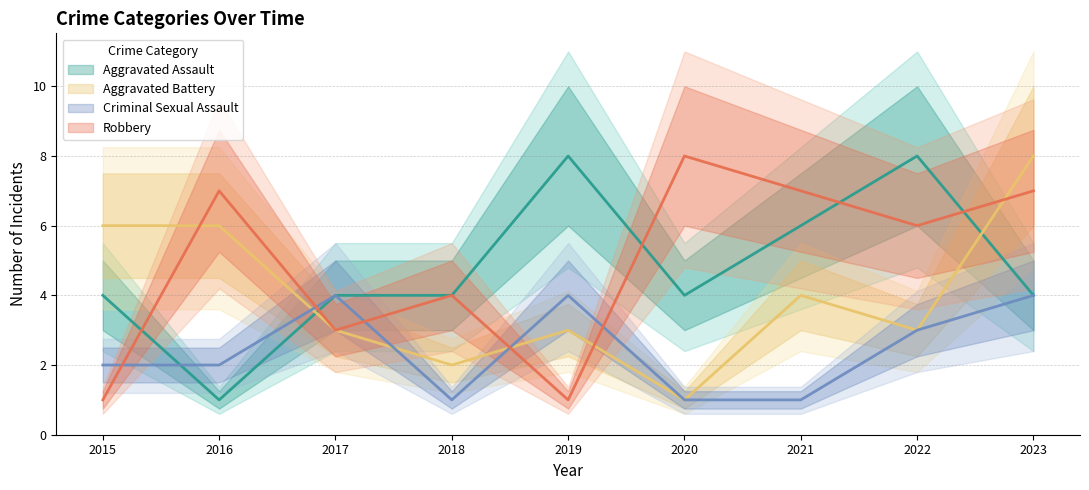

What is the value of the Robbery point at the 9th from the left?

7